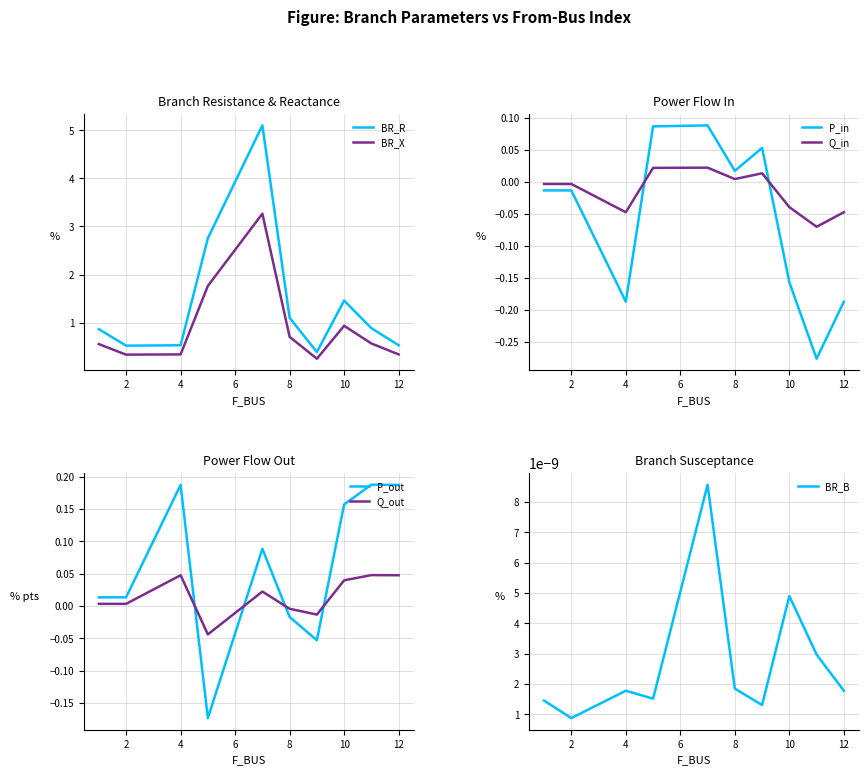

At which category does BR_R reach its first local peak?

7